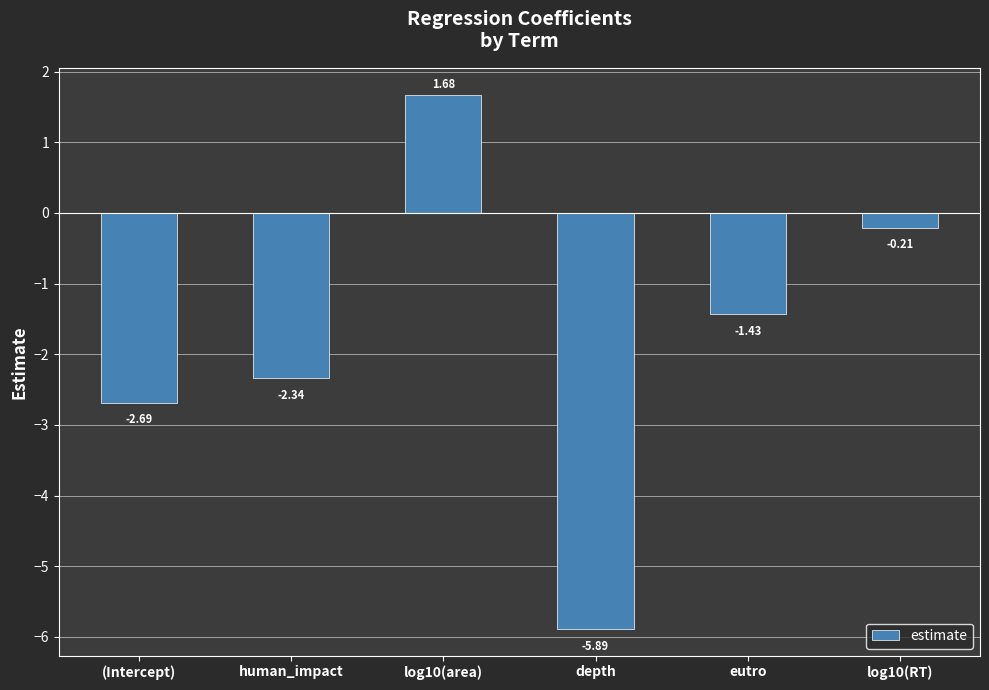

Rank the categories by value from lowest to highest.

depth, (Intercept), human_impact, eutro, log10(RT), log10(area)